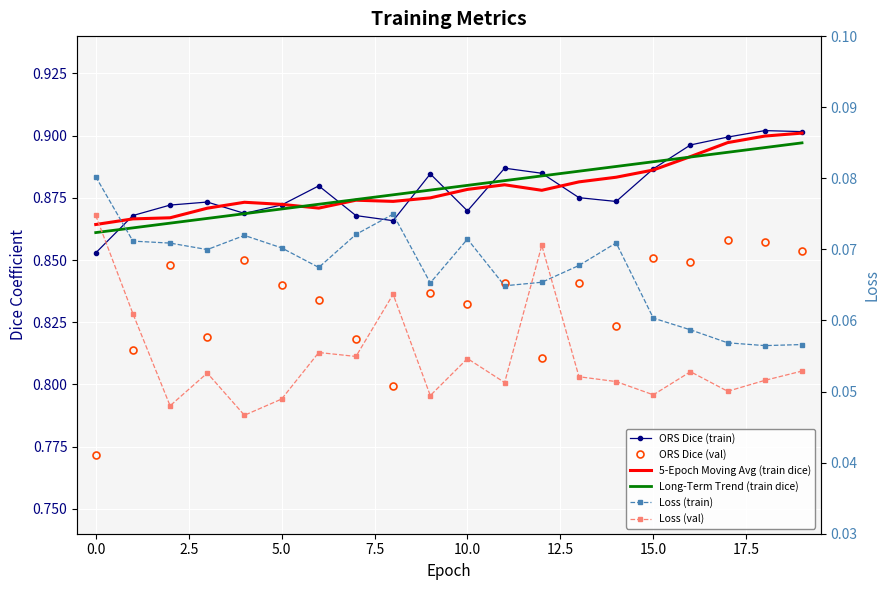

What value does the Loss (val) series have at 0.0?

0.1